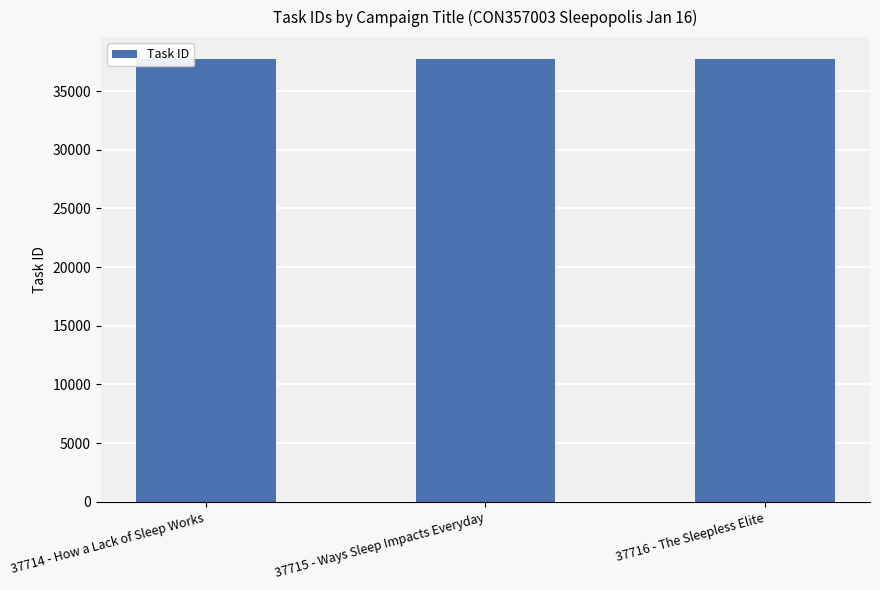

What is the ratio of the value at 37715 - Ways Sleep Impacts Everyday to the value at 37714 - How a Lack of Sleep Works?

1.0